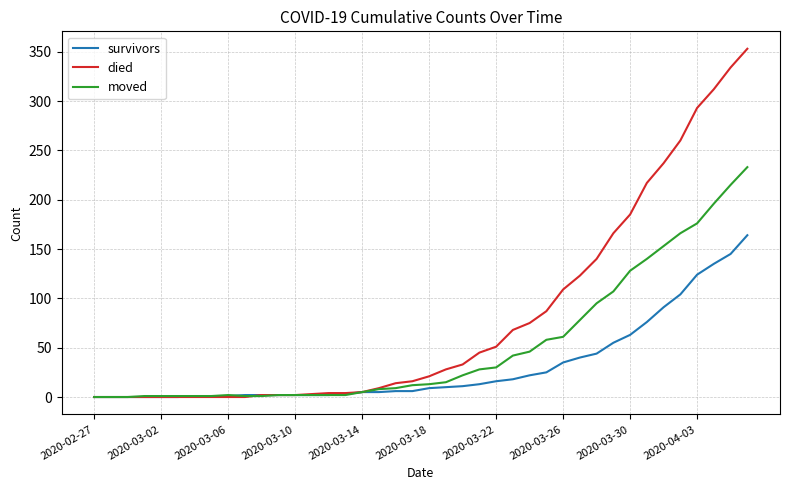

What are all the series names shown in the legend?

survivors, died, moved